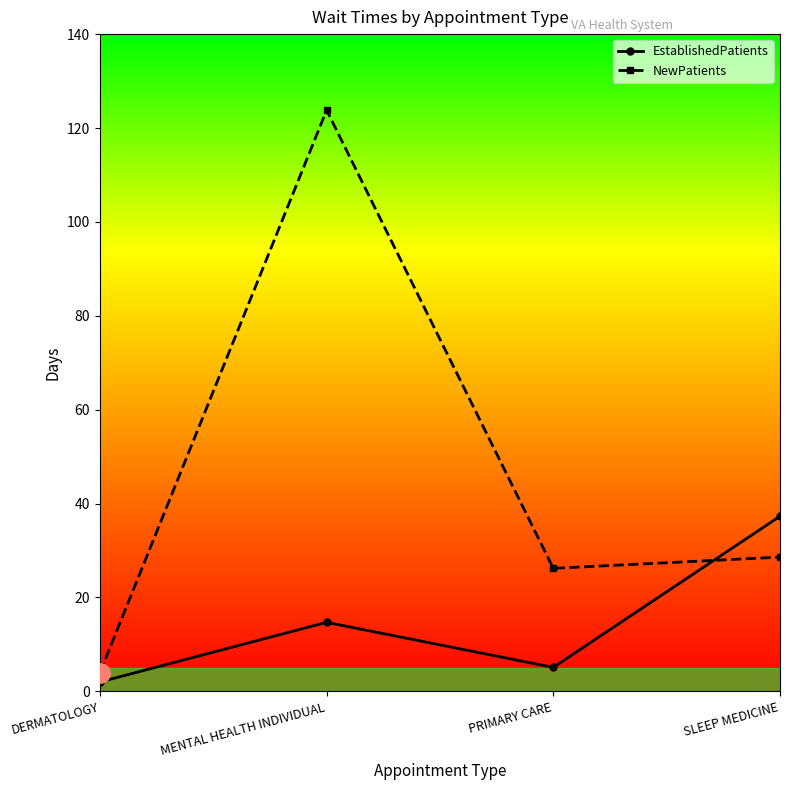

The EstablishedPatients series shows 5.1 at PRIMARY CARE. True or false?

True